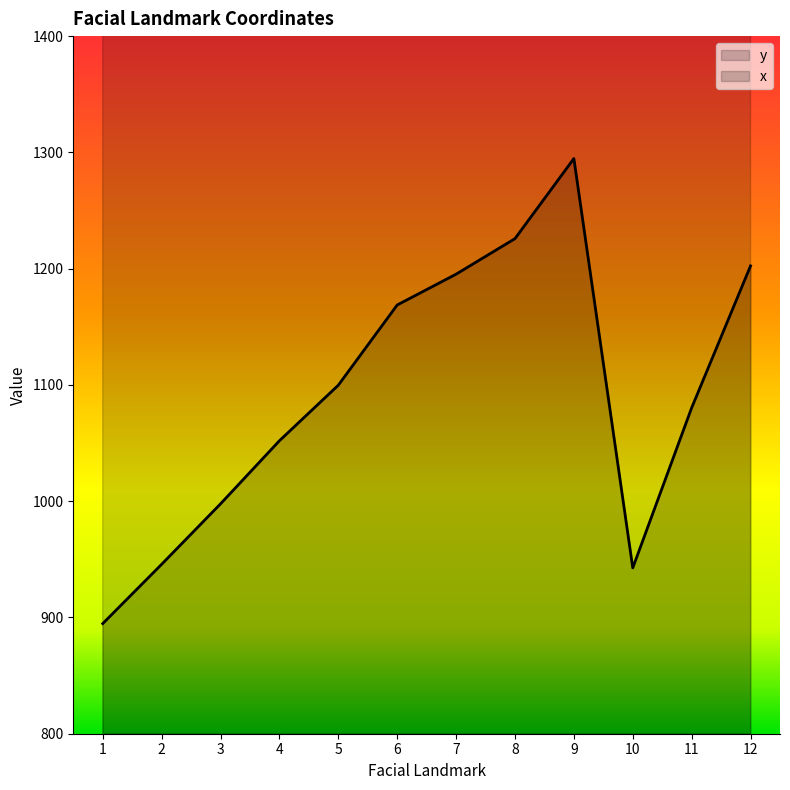

The value of y at 3 is 664.3. True or false?

False